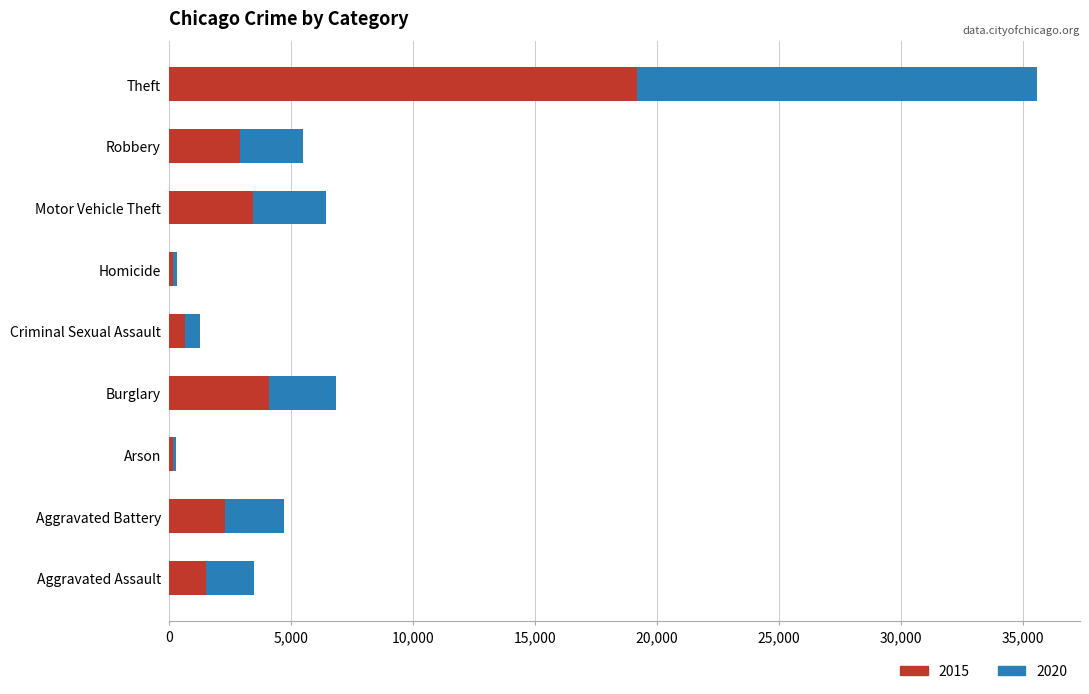

At which label is 2015 closest to 9655?

Burglary